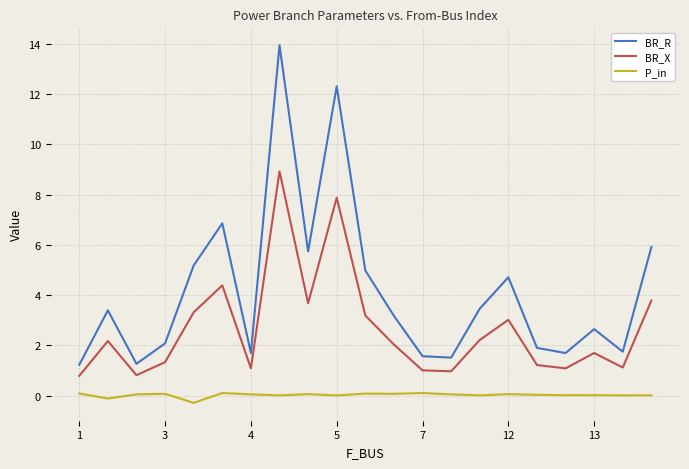

True or false: P_in and BR_X cross at least once.

False